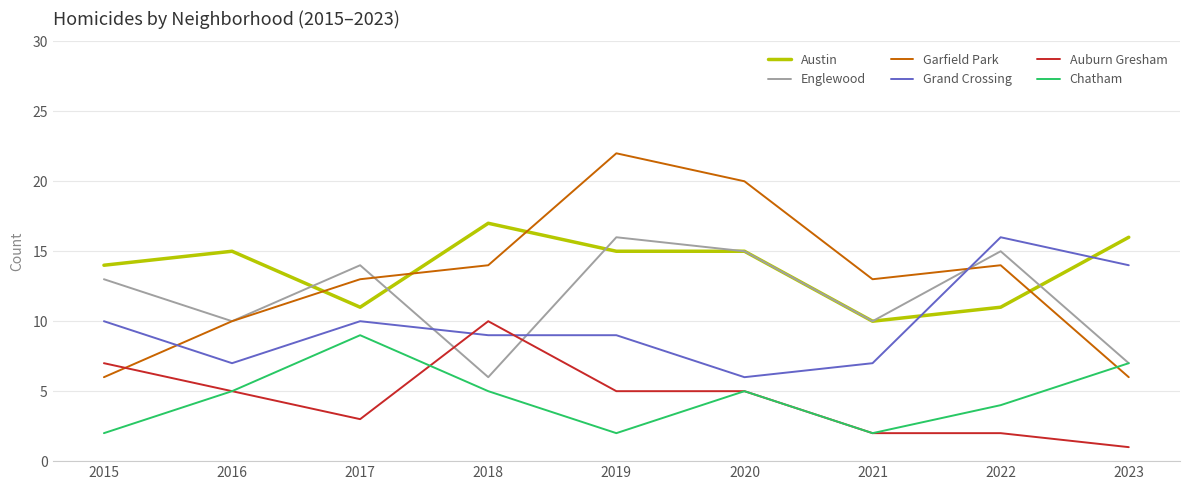

Reading right to left, extract all data points from this chart.

Austin: 2023=16	2022=11	2021=10	2020=15	2019=15	2018=17	2017=11	2016=15	2015=14
Englewood: 2023=7	2022=15	2021=10	2020=15	2019=16	2018=6	2017=14	2016=10	2015=13
Garfield Park: 2023=6	2022=14	2021=13	2020=20	2019=22	2018=14	2017=13	2016=10	2015=6
Grand Crossing: 2023=14	2022=16	2021=7	2020=6	2019=9	2018=9	2017=10	2016=7	2015=10
Auburn Gresham: 2023=1	2022=2	2021=2	2020=5	2019=5	2018=10	2017=3	2016=5	2015=7
Chatham: 2023=7	2022=4	2021=2	2020=5	2019=2	2018=5	2017=9	2016=5	2015=2